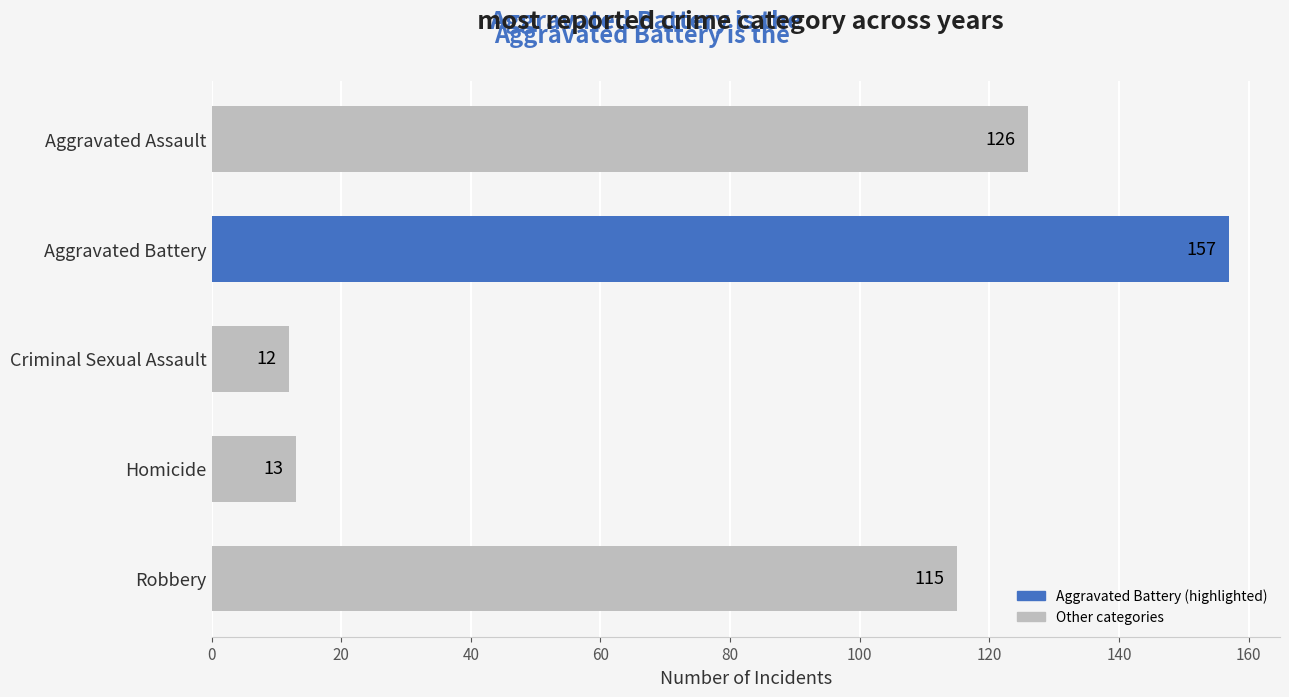

What is the change in value from Aggravated Assault to Criminal Sexual Assault?

-114